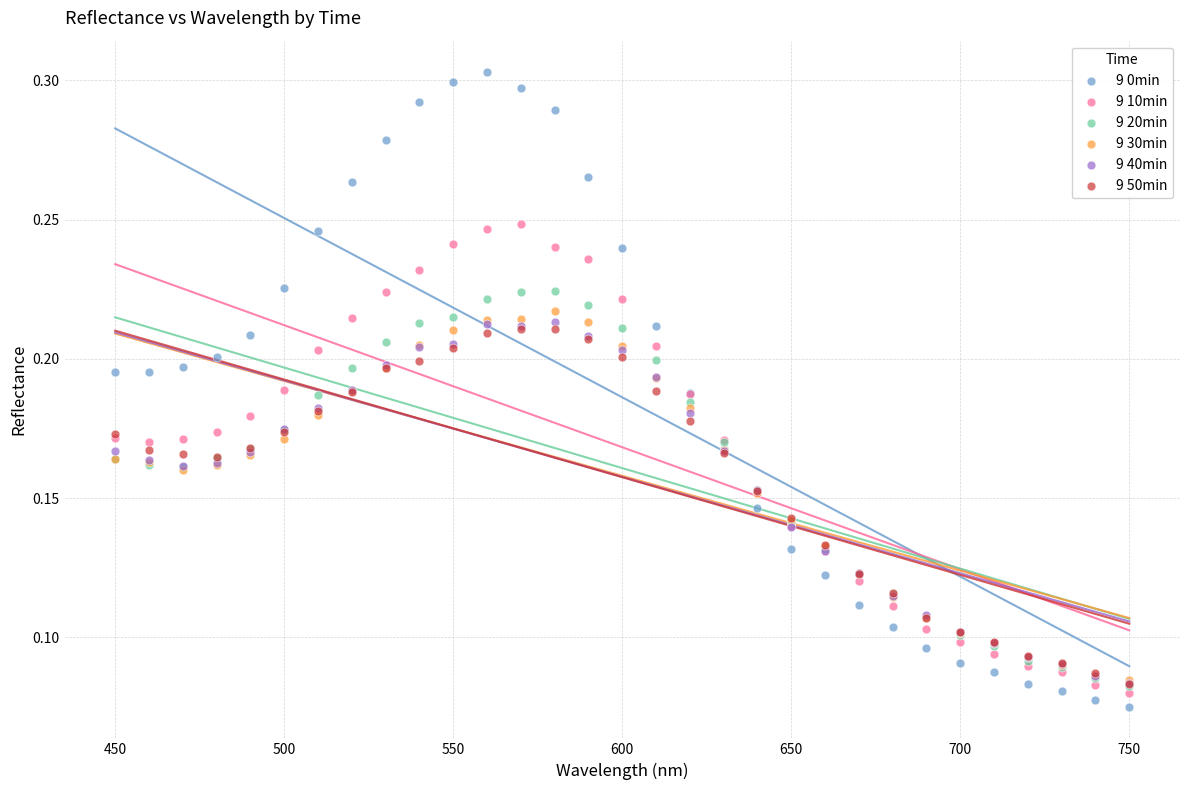

Which series reaches the maximum Y coordinate?

9 0min